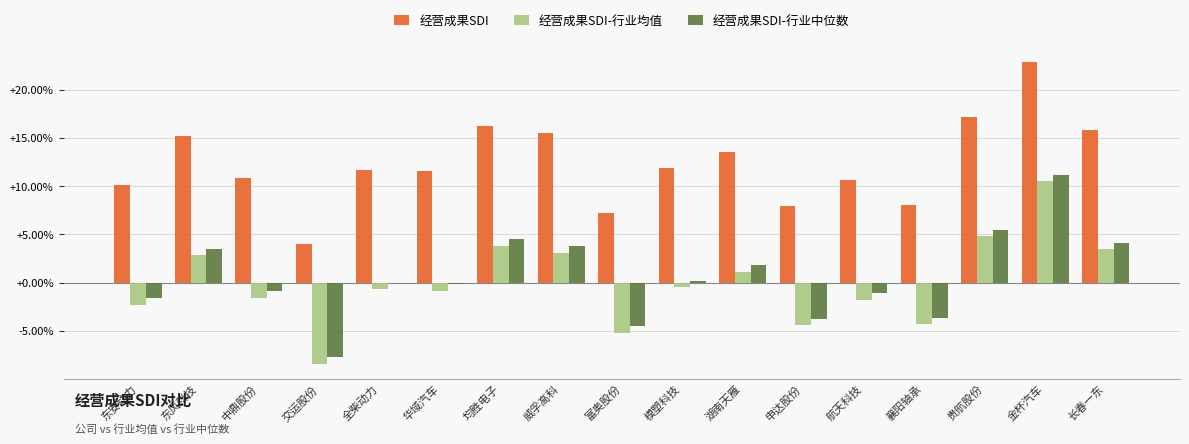

Reading right to left, transcribe all the data shown in this chart.

经营成果SDI: 长春一东=0.2	金杯汽车=0.2	贵航股份=0.2	襄阳轴承=0.1	航天科技=0.1	申达股份=0.1	湖南天雁=0.1	模塑科技=0.1	富奥股份=0.1	威孚高科=0.2	均胜电子=0.2	华域汽车=0.1	全柴动力=0.1	交运股份=0.0	中鼎股份=0.1	东风科技=0.2	东安动力=0.1
经营成果SDI-行业均值: 长春一东=0.0	金杯汽车=0.1	贵航股份=0.0	襄阳轴承=-0.0	航天科技=-0.0	申达股份=-0.0	湖南天雁=0.0	模塑科技=-0.0	富奥股份=-0.1	威孚高科=0.0	均胜电子=0.0	华域汽车=-0.0	全柴动力=-0.0	交运股份=-0.1	中鼎股份=-0.0	东风科技=0.0	东安动力=-0.0
经营成果SDI-行业中位数: 长春一东=0.0	金杯汽车=0.1	贵航股份=0.1	襄阳轴承=-0.0	航天科技=-0.0	申达股份=-0.0	湖南天雁=0.0	模塑科技=0.0	富奥股份=-0.0	威孚高科=0.0	均胜电子=0.0	华域汽车=-0.0	全柴动力=0.0	交运股份=-0.1	中鼎股份=-0.0	东风科技=0.0	东安动力=-0.0